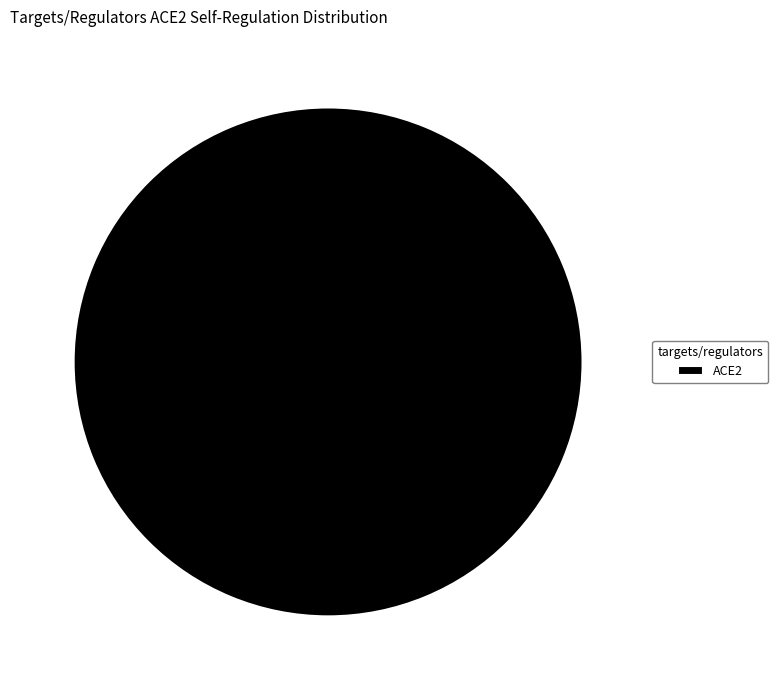

Rank the categories by value from highest to lowest.

ACE2